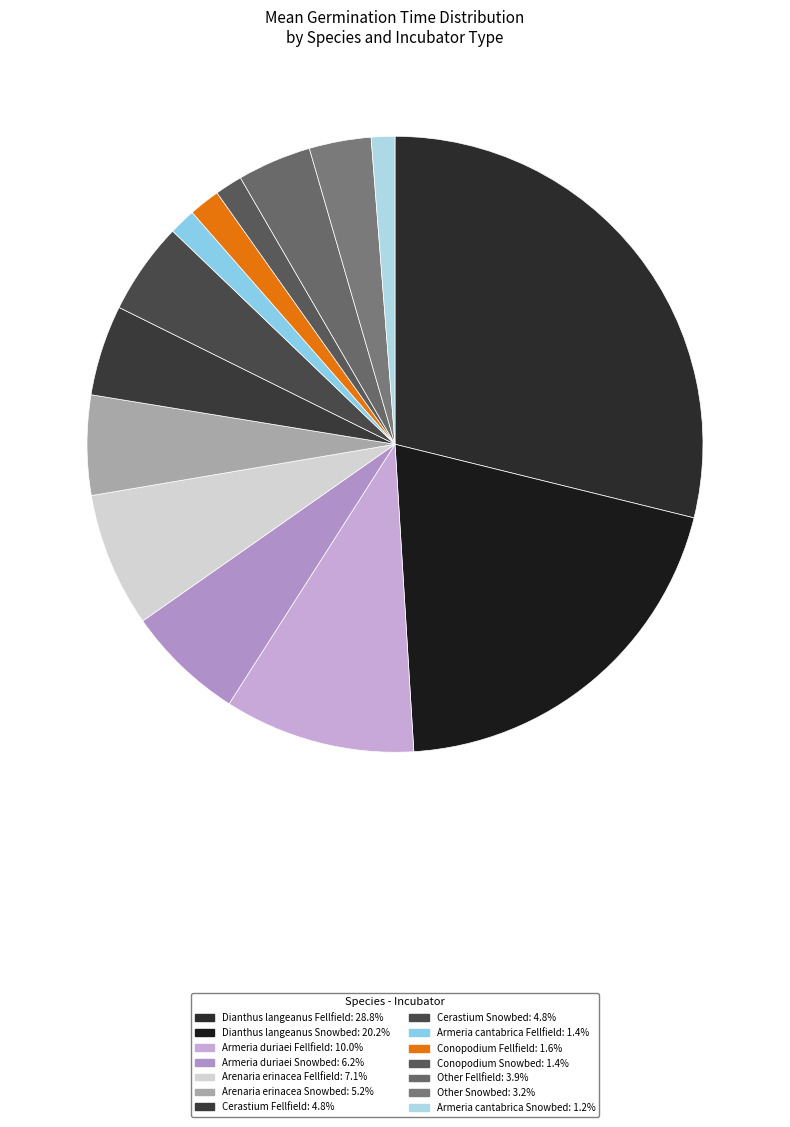

Count the number of slices in the pie.

14